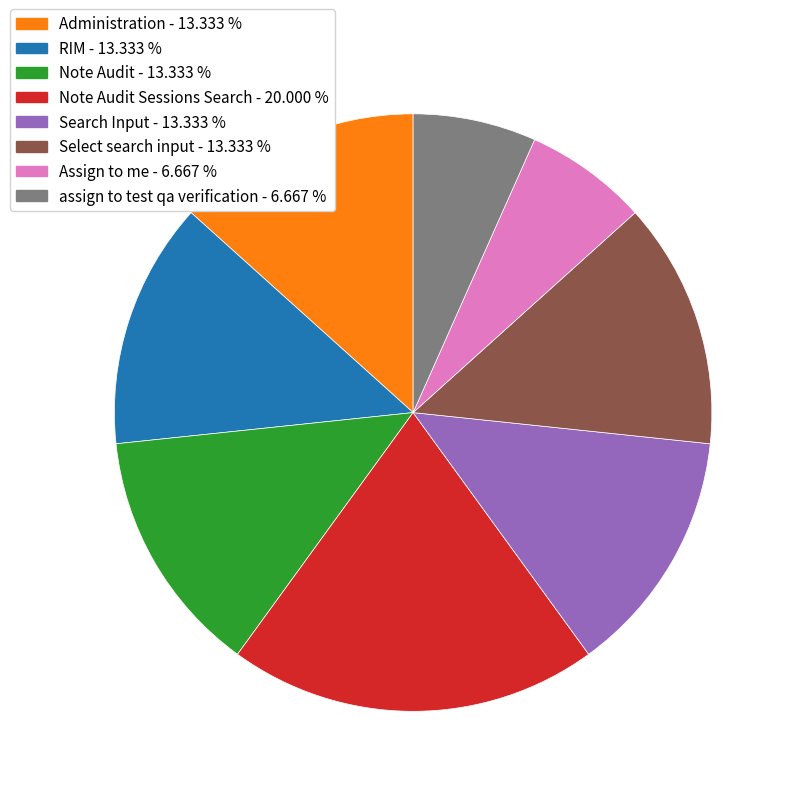

Is there any slice that represents more than half of the pie?

No